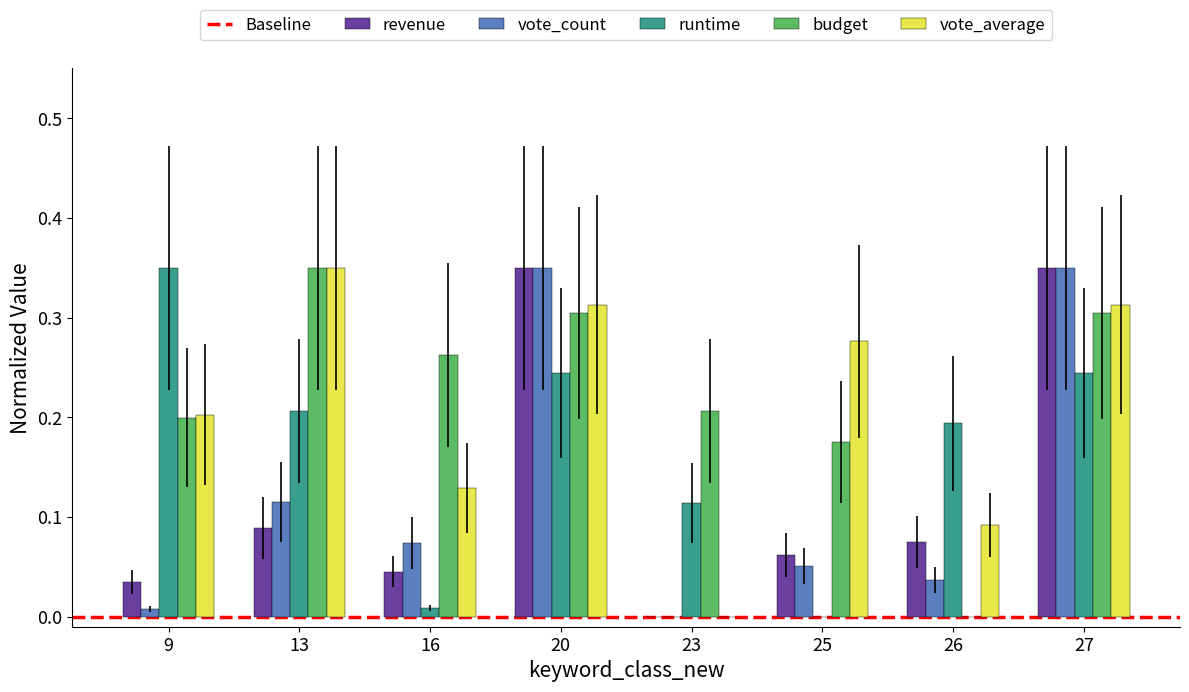

Is it true that runtime equals 0.0 at 16?

True